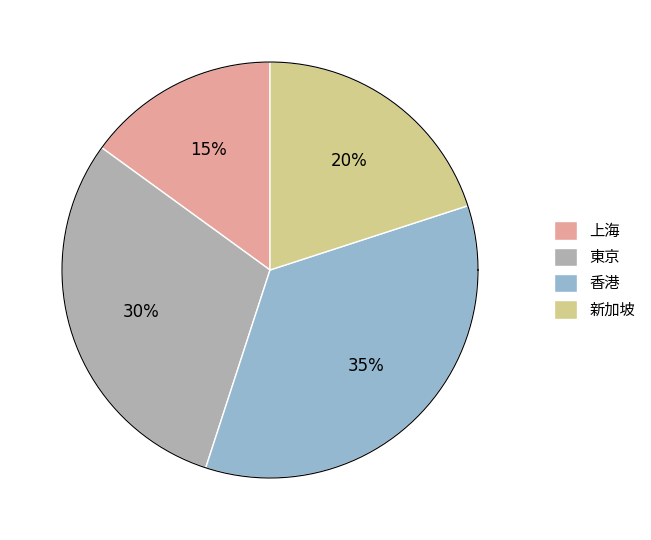

What percentage is the 新加坡 slice, to the nearest percent?

20%